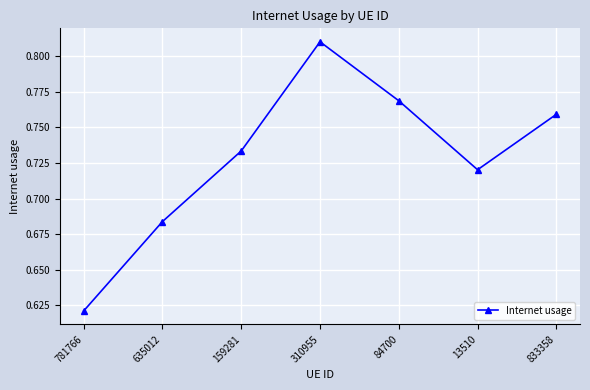

Which label corresponds to the smallest value in the chart?

781766